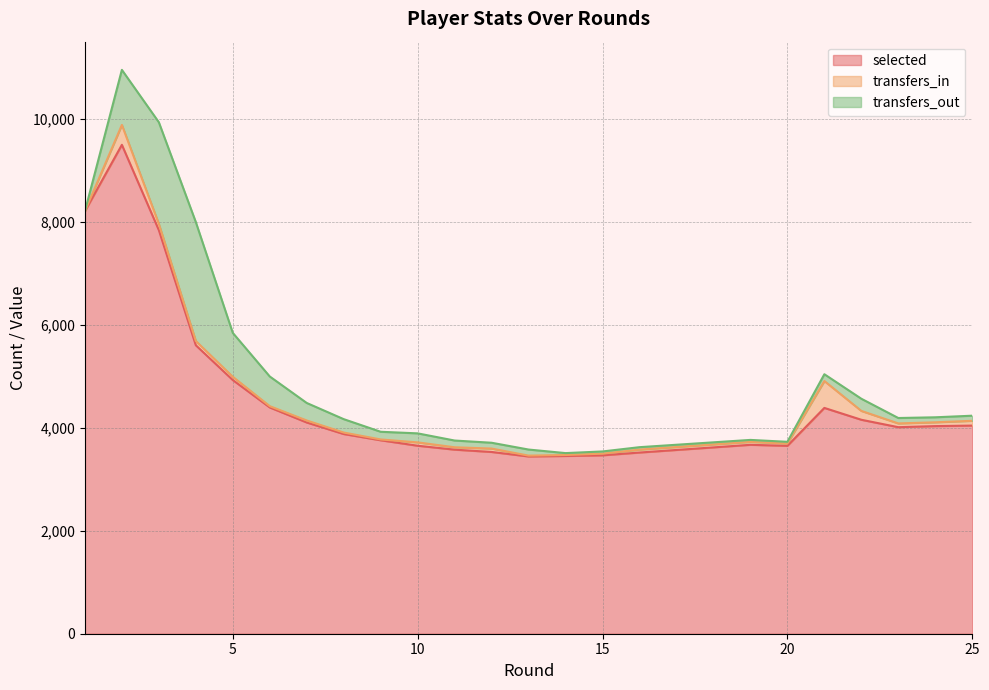

At which category does selected reach its first local peak?

2